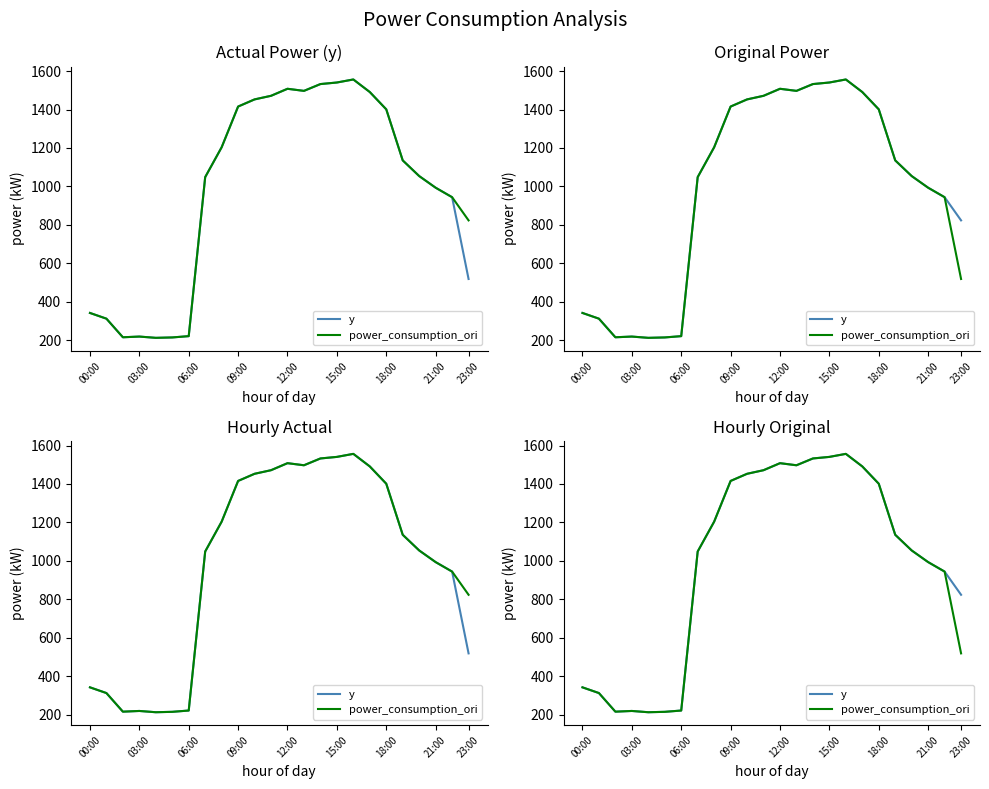

Is the value of y at 14 greater than the value of power_consumption_ori at 20?

Yes